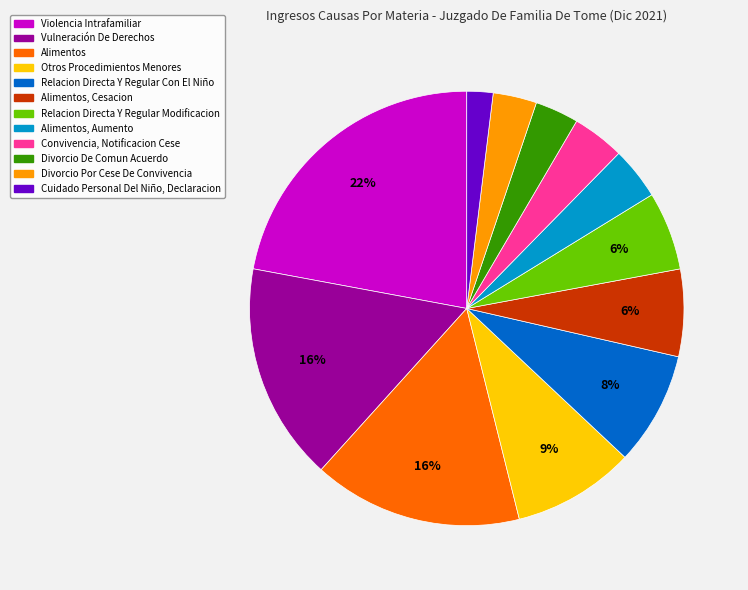

Is there any slice that represents more than half of the pie?

No